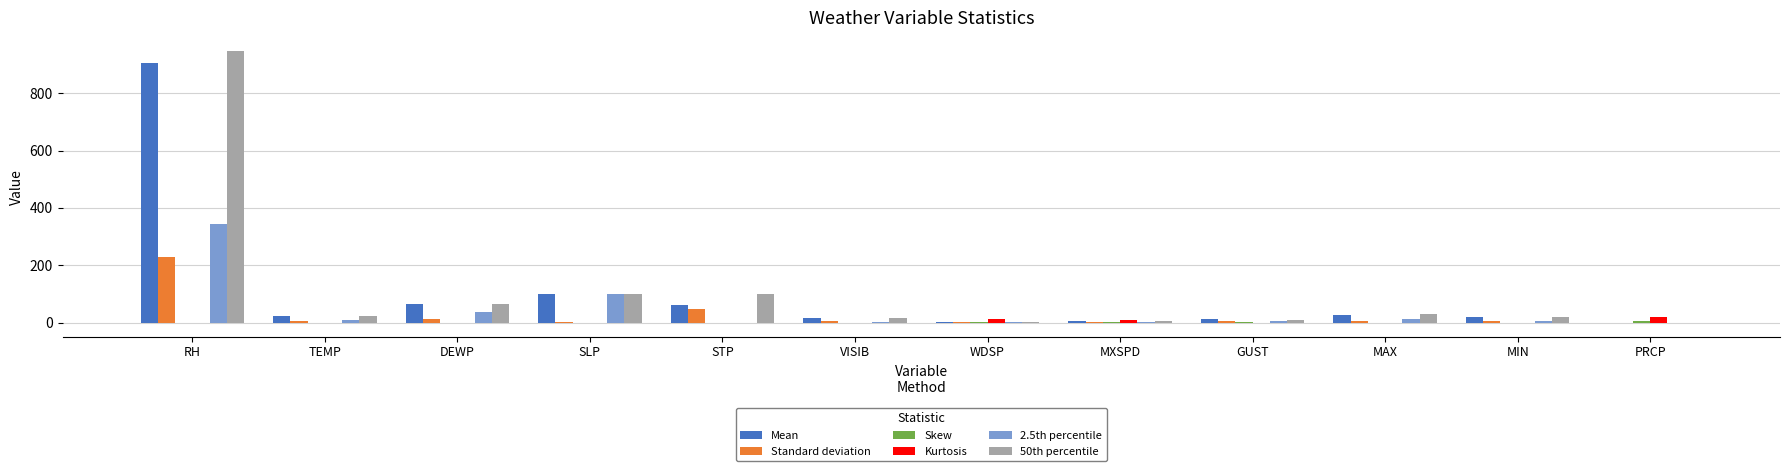

At which category is the sum across all series the highest?

RH